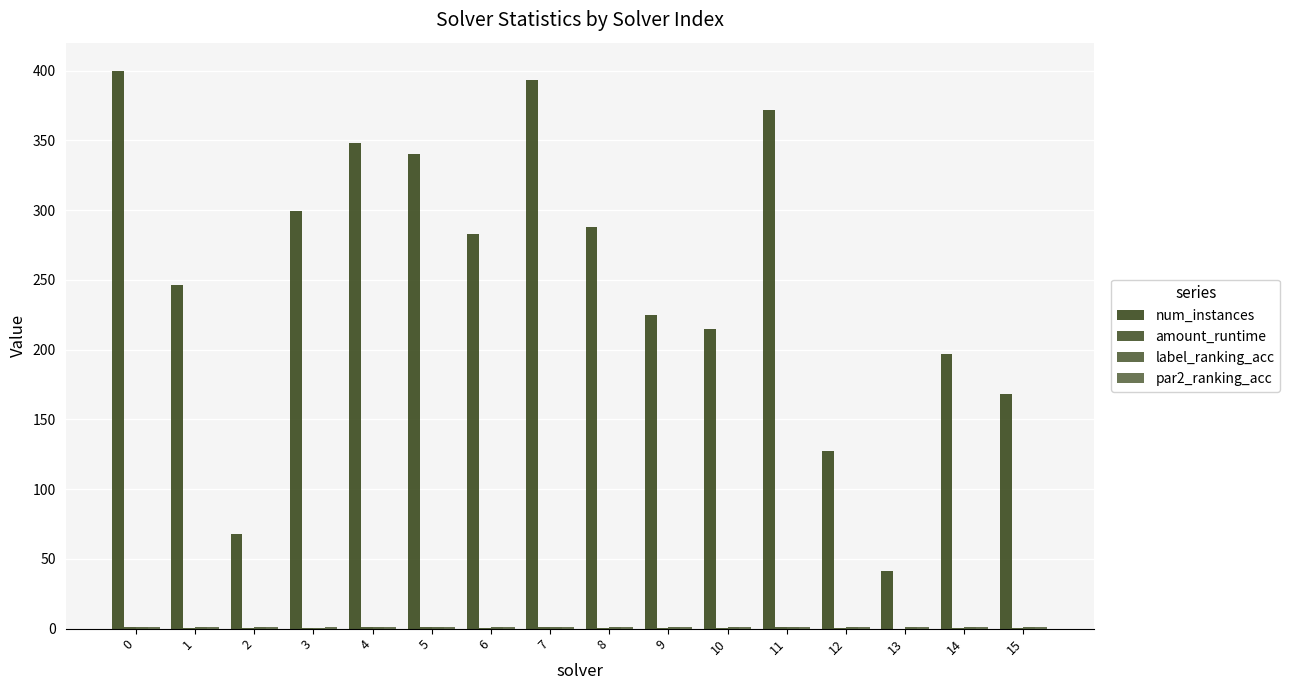

What is the difference between the label_ranking_acc values at 1 and 11?

0.1